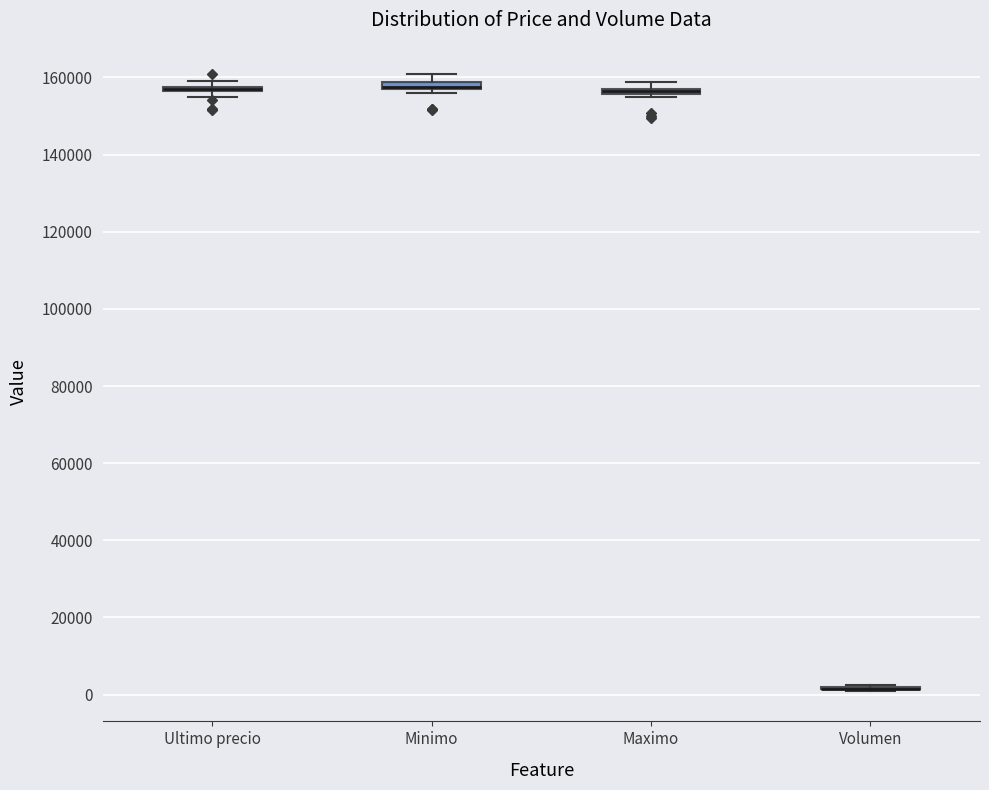

Where is the lower edge of the box for Maximo on the y-axis? The values are not printed on the chart, so give them approximately, as read against the axis.

156000